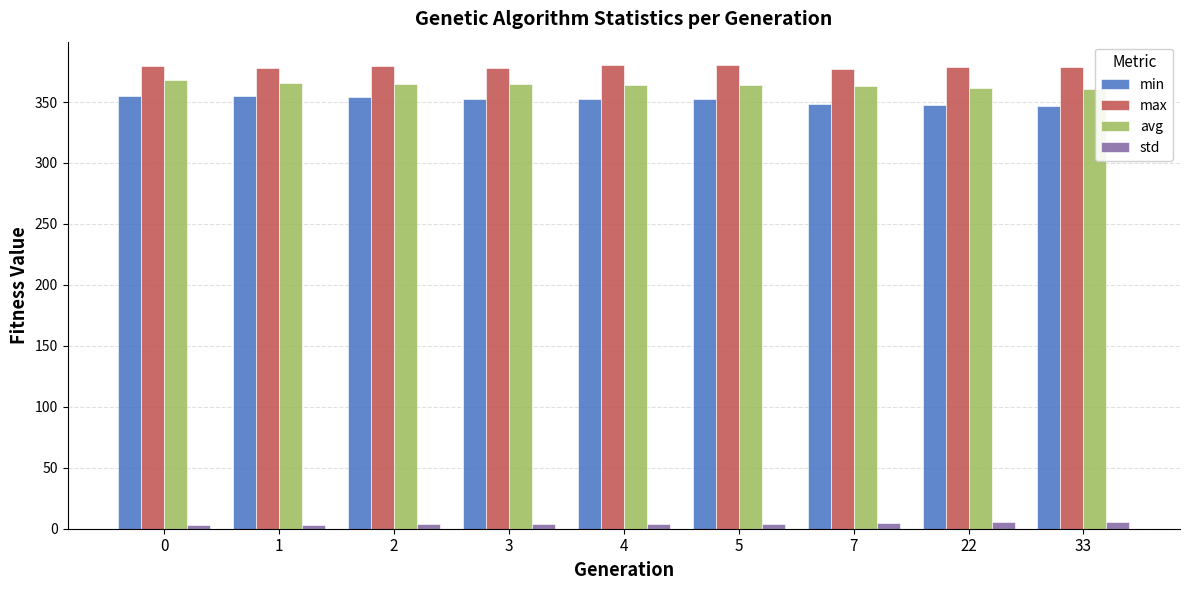

What is the lowest value of the max series?

377.1